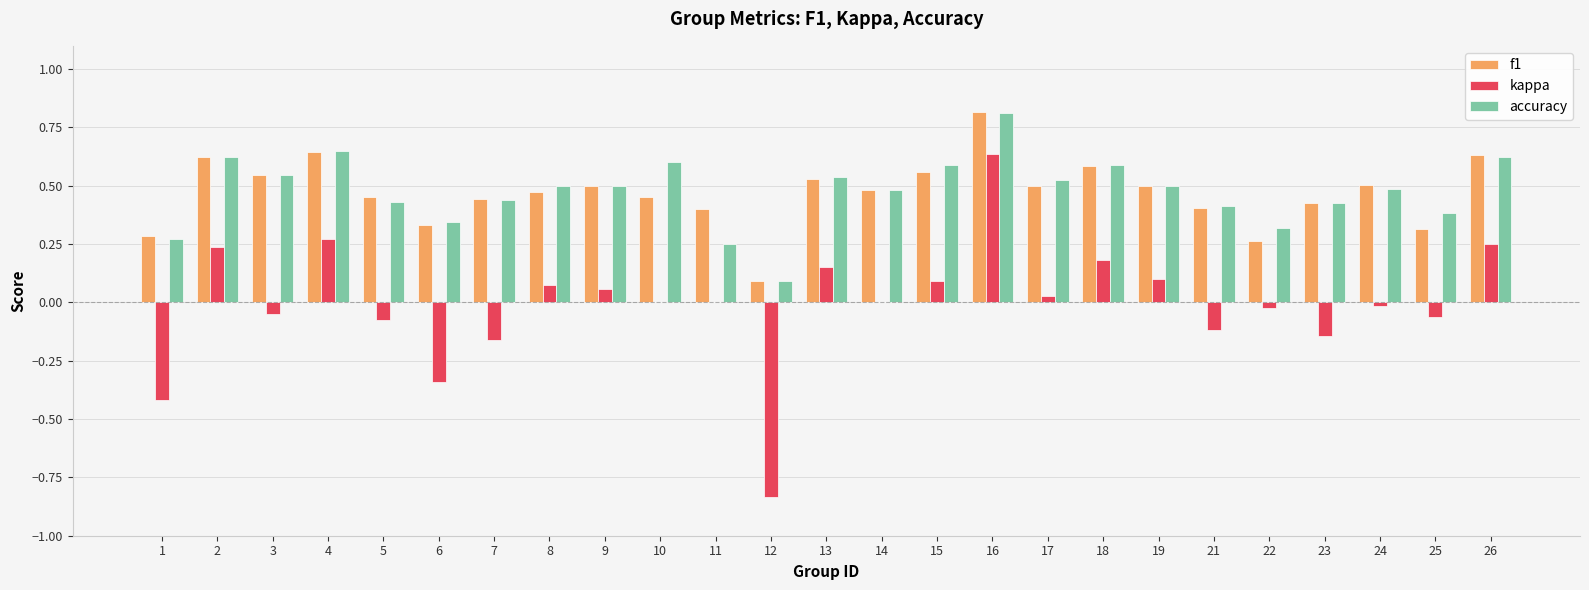

Between 13 and 24, which series saw the biggest shift?

kappa